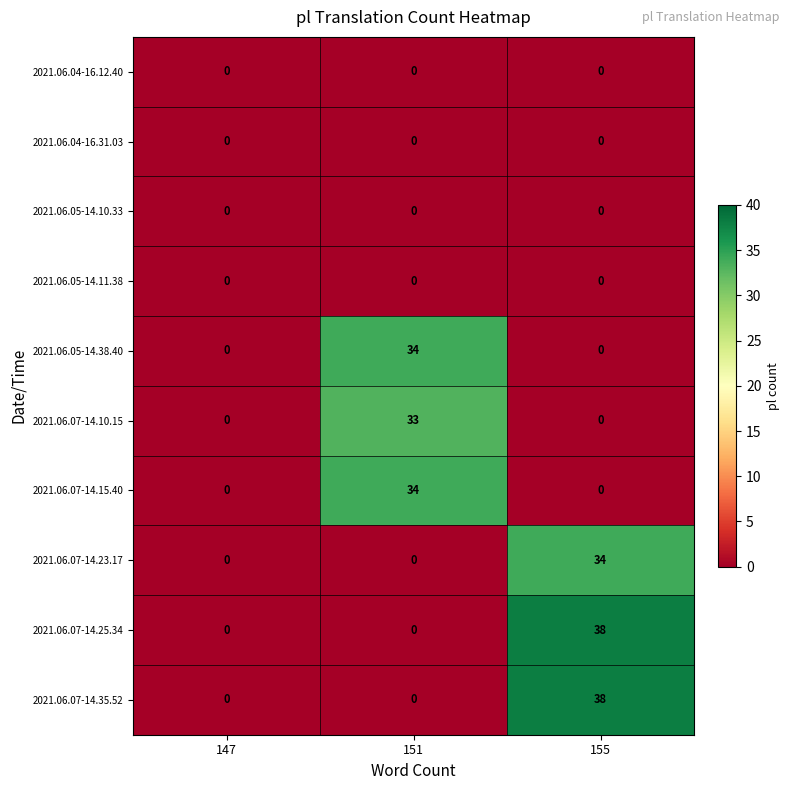

What is the sum of all 2021.06.07-14.15.40 values?

34